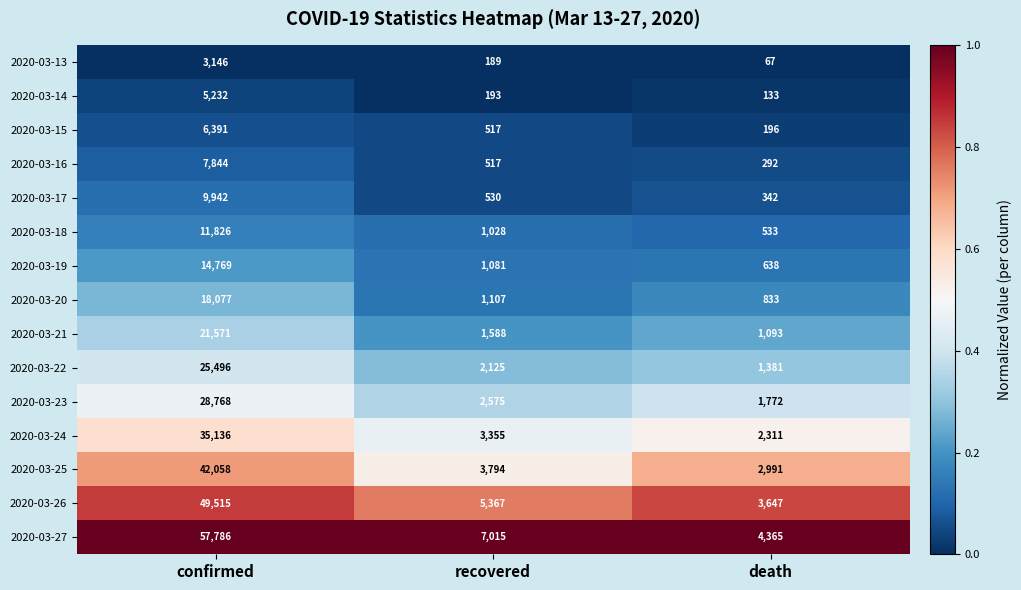

What is the difference between the 2020-03-22 values at recovered and confirmed?

23371